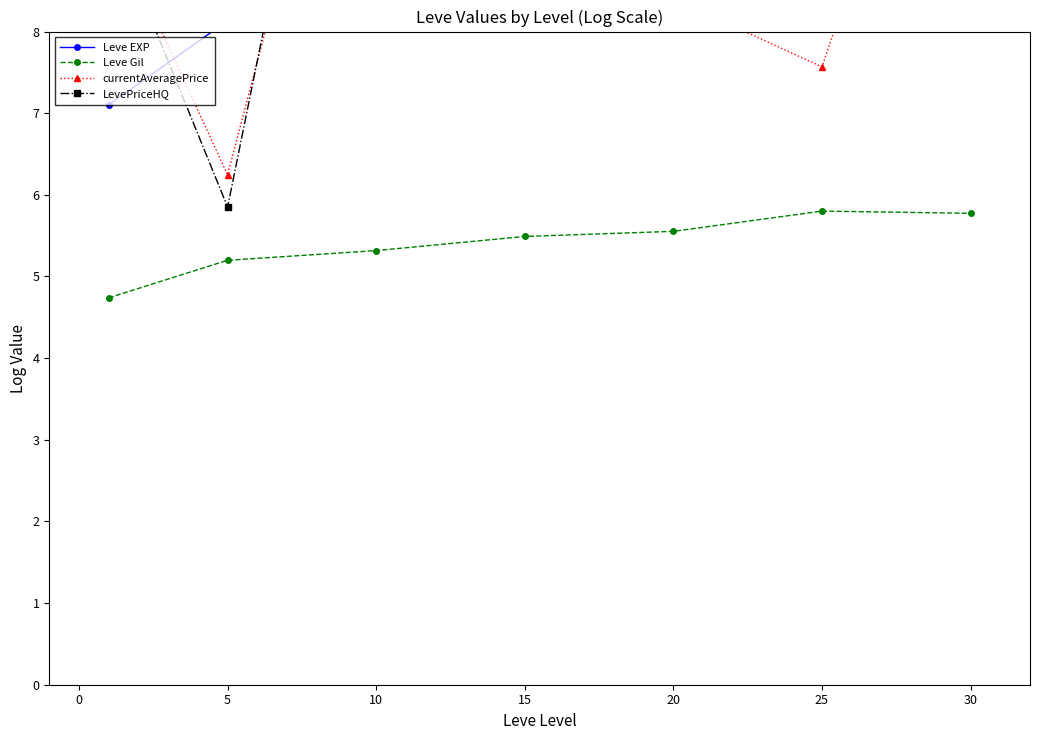

Reading left to right, extract all data points from this chart.

Leve EXP: 7.1	8.1	9.1	9.8	9.7	10.3	10.5
Leve Gil: 4.7	5.2	5.3	5.5	5.6	5.8	5.8
currentAveragePrice: 9.4	6.2	13.2	9.3	8.4	7.6	12.9
LevePriceHQ: 9.4	5.9	14.8	9.7	9.2	8.8	15.8